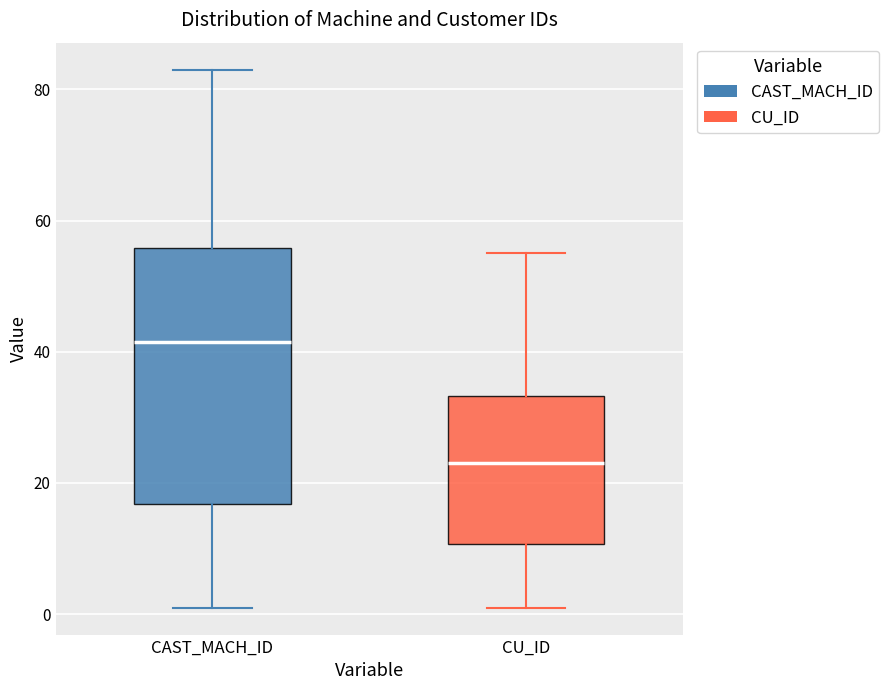

Comparing the boxes themselves (not the whiskers), which one is the tallest?

CAST_MACH_ID